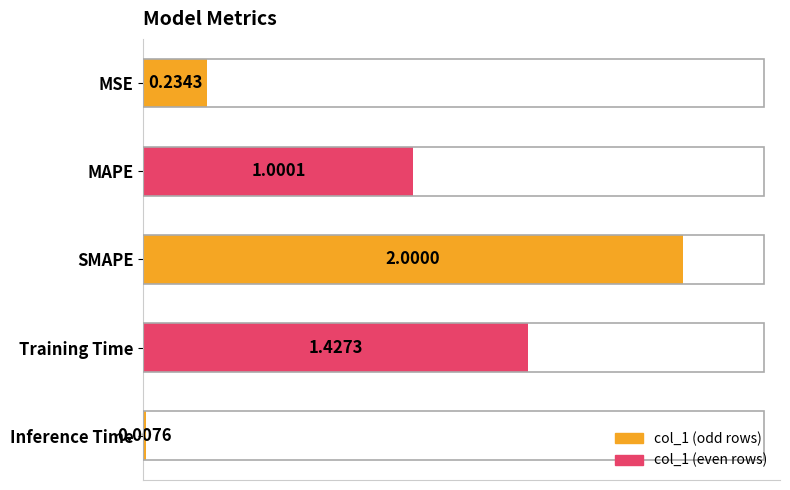

What is the greatest value displayed?

2.0